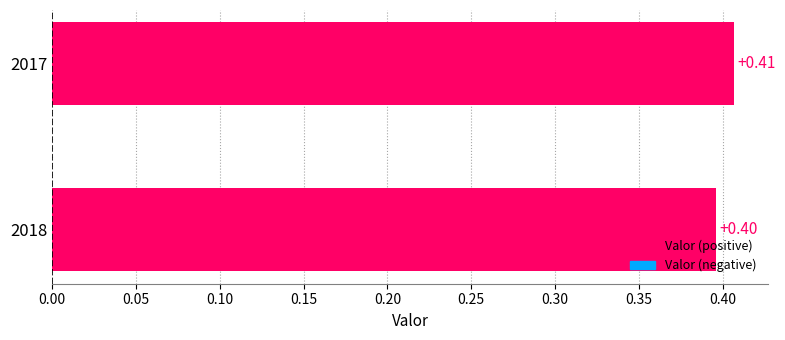

What is the sum of all values?

0.8